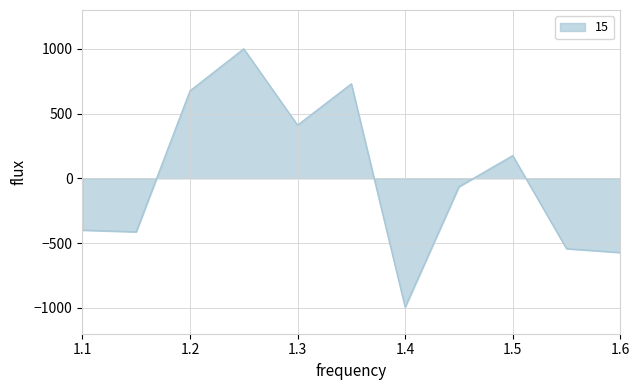

What is the minimum value shown in the chart?

-995.1